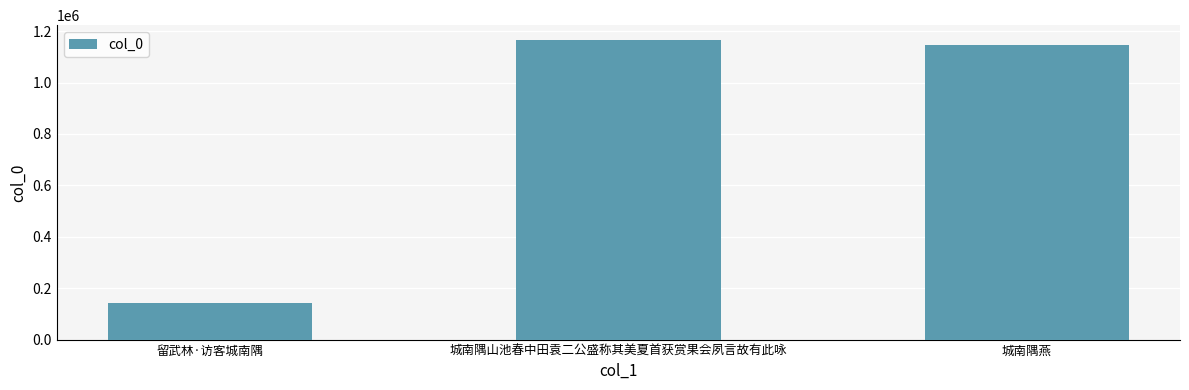

Between 城南隅山池春中田袁二公盛称其美夏首获赏果会夙言故有此咏 and 留武林·访客城南隅, which is larger?

城南隅山池春中田袁二公盛称其美夏首获赏果会夙言故有此咏